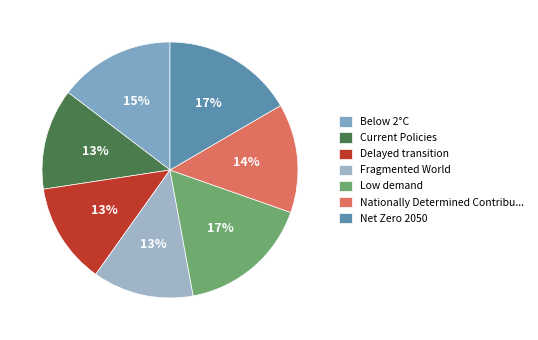

What portion of the pie excludes Below 2°C?

85.4%